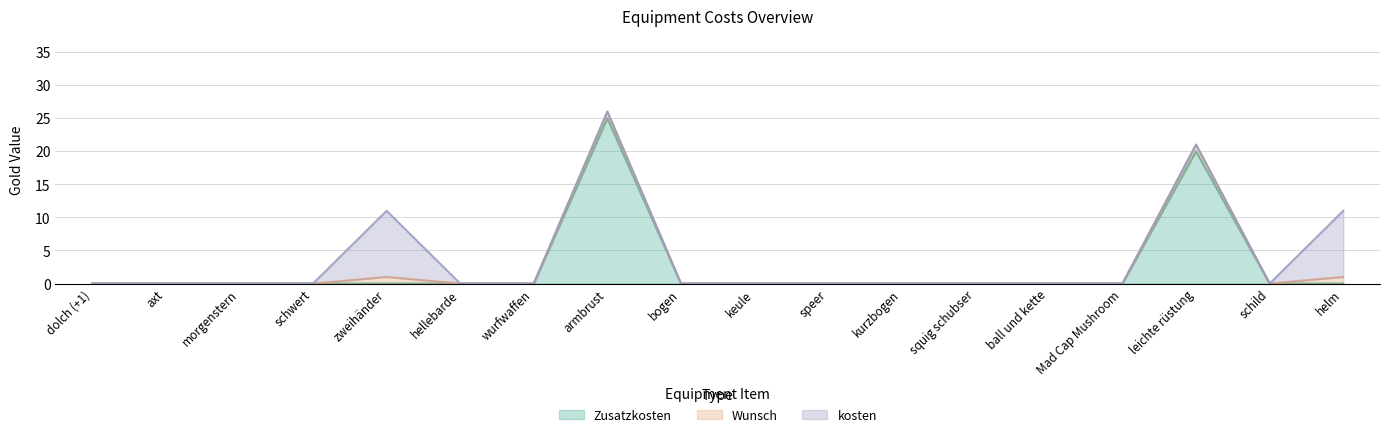

Between axt and kurzbogen, which series saw the biggest shift?

Zusatzkosten